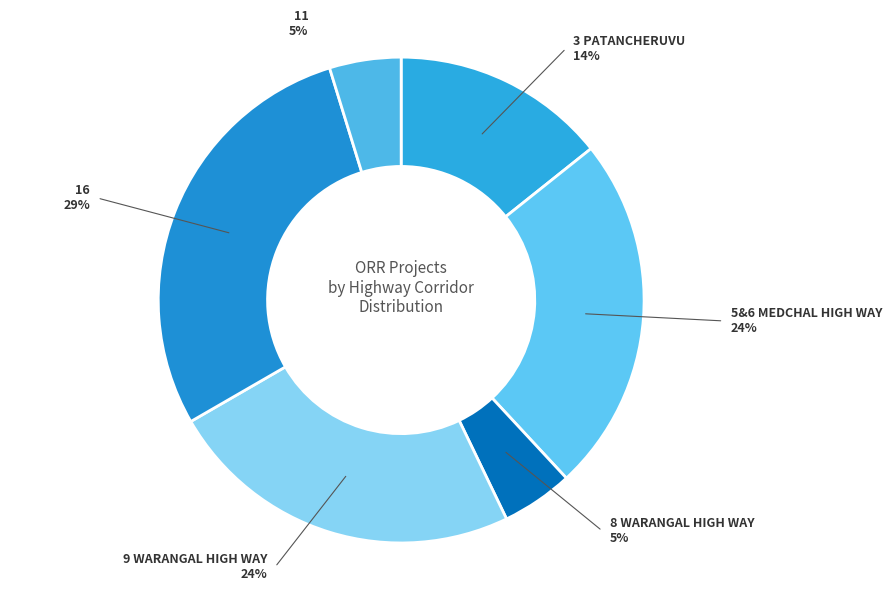

Is it true that 11 VIJAYAWADA HIGH WAY (NH-65) is 12% of the pie?

False